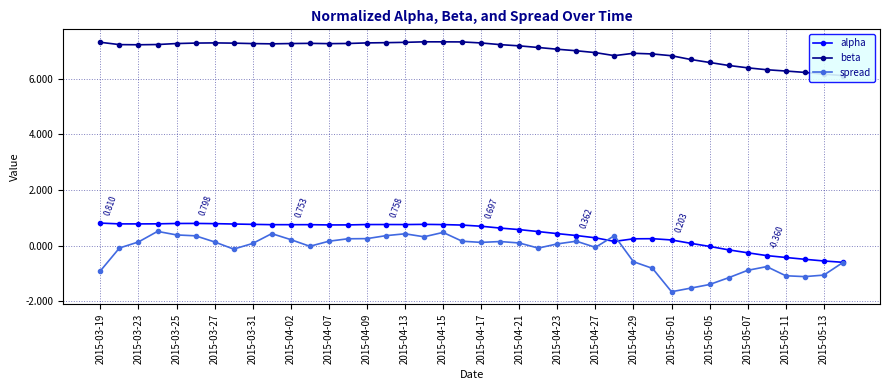

True or false: alpha has more than 1 points higher than both neighbors.

True